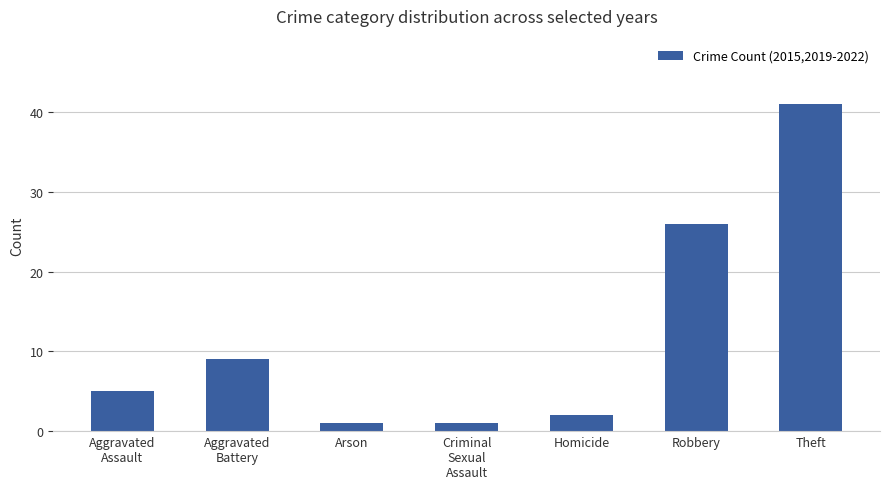

What is the sum of all values?

85